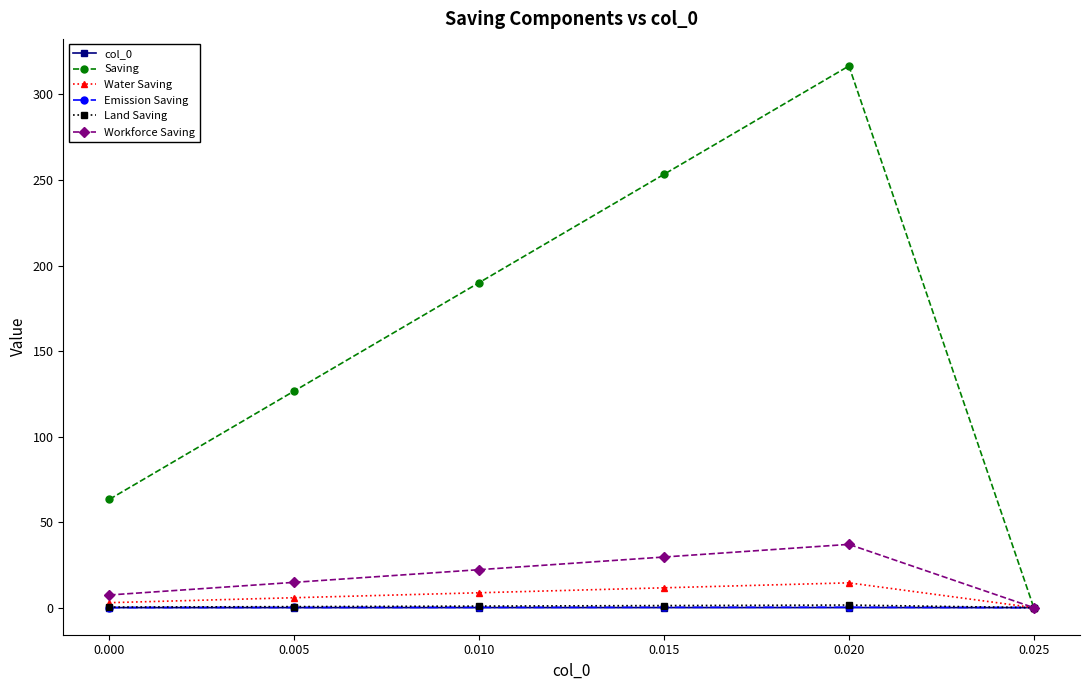

Which series changed the most between 0.000 and 0.025?

Saving